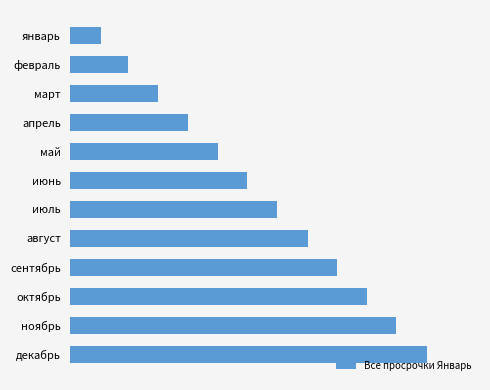

What is the greatest value displayed?

365